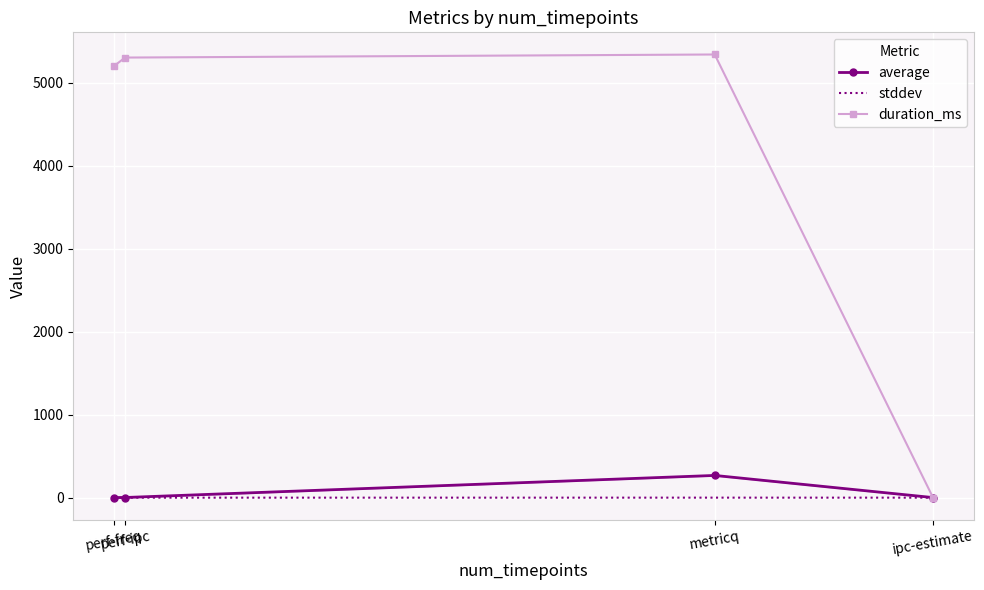

What is the difference between the highest and lowest values at metricq?

5339.7